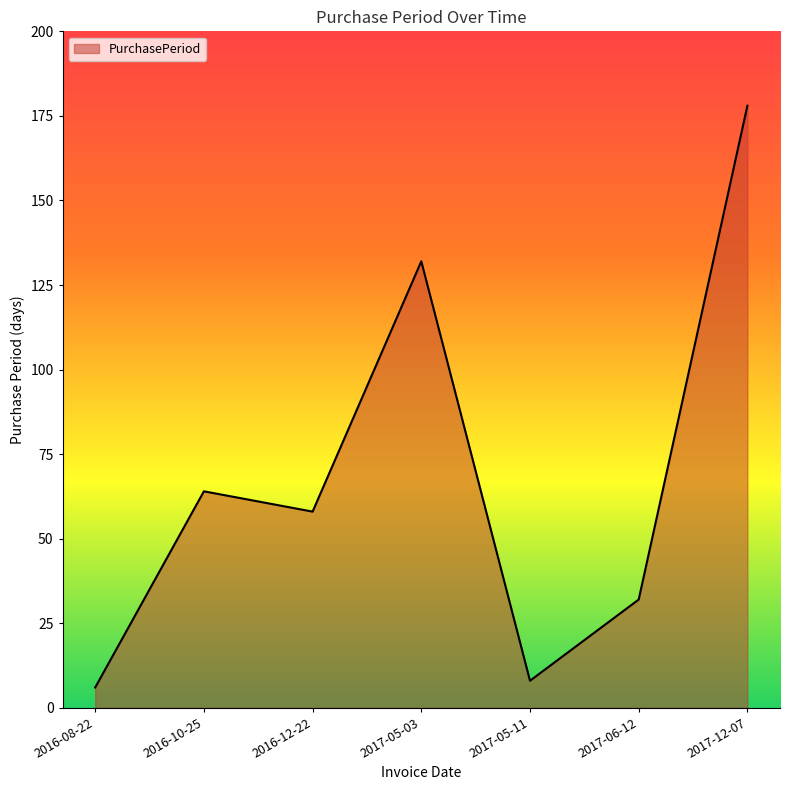

What is the difference between the maximum and minimum values?

172